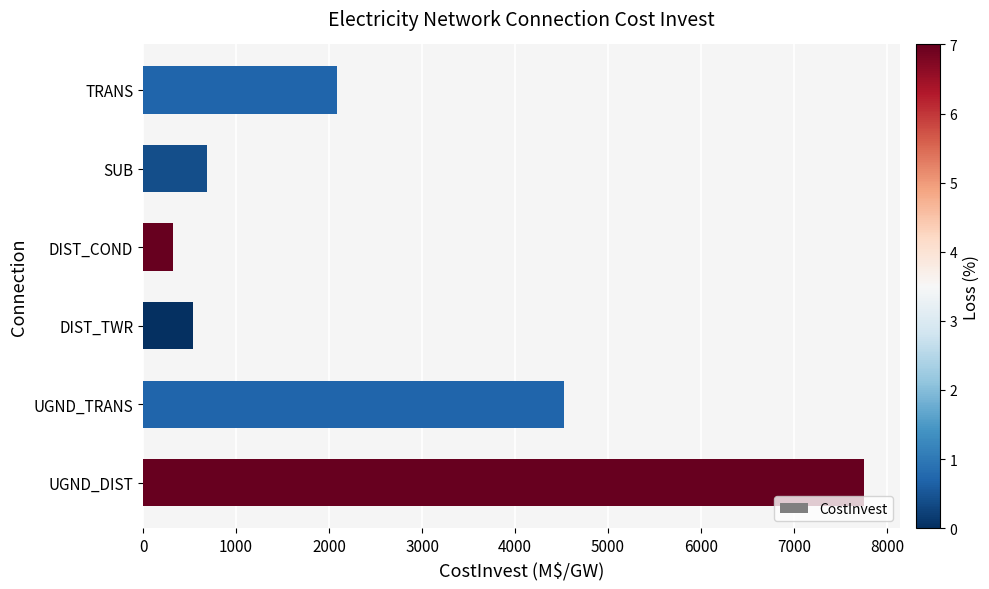

Where is the data nearest to the value 4035?

UGND_TRANS